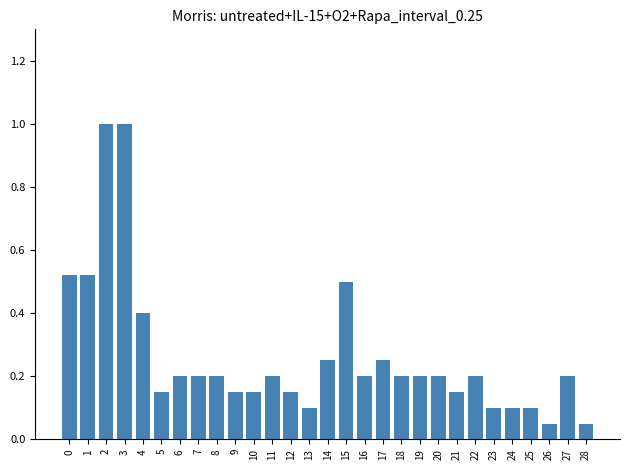

The value at 0 is 0.8. True or false?

False